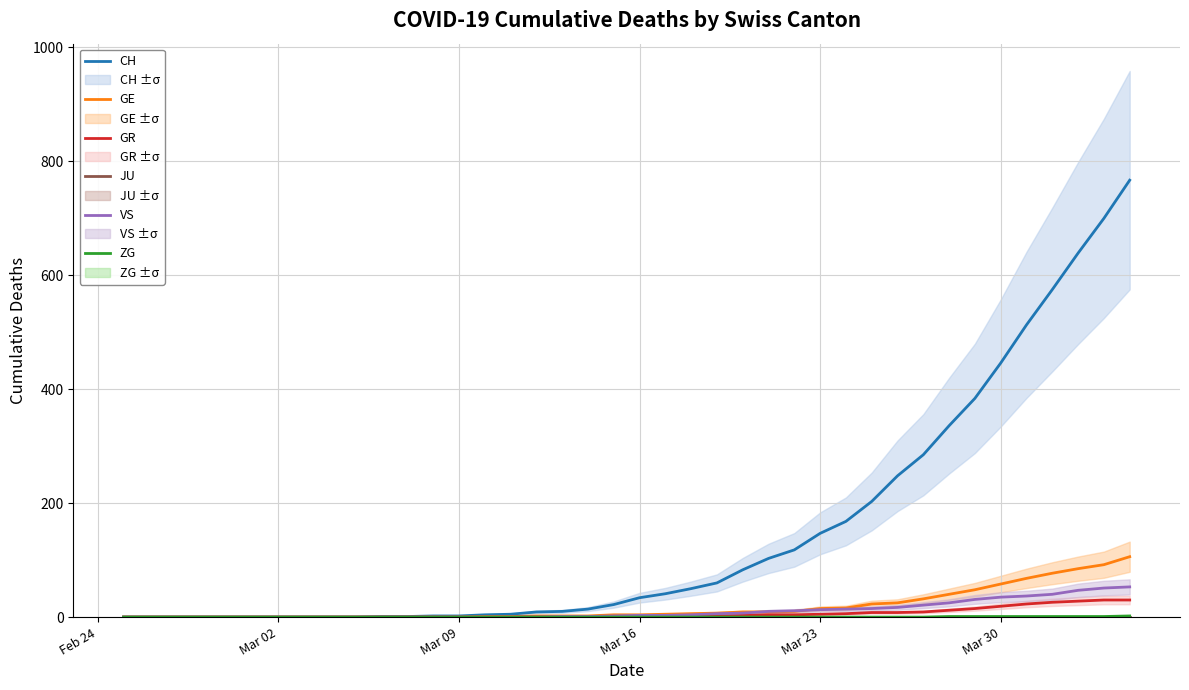

What is the greatest value displayed?

767